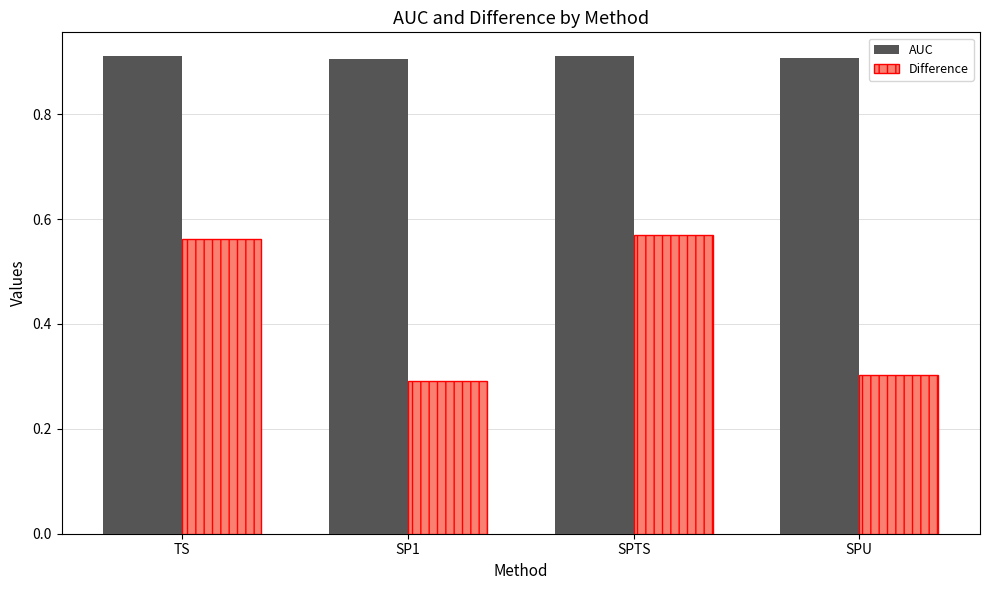

What is the smallest value displayed?

0.3